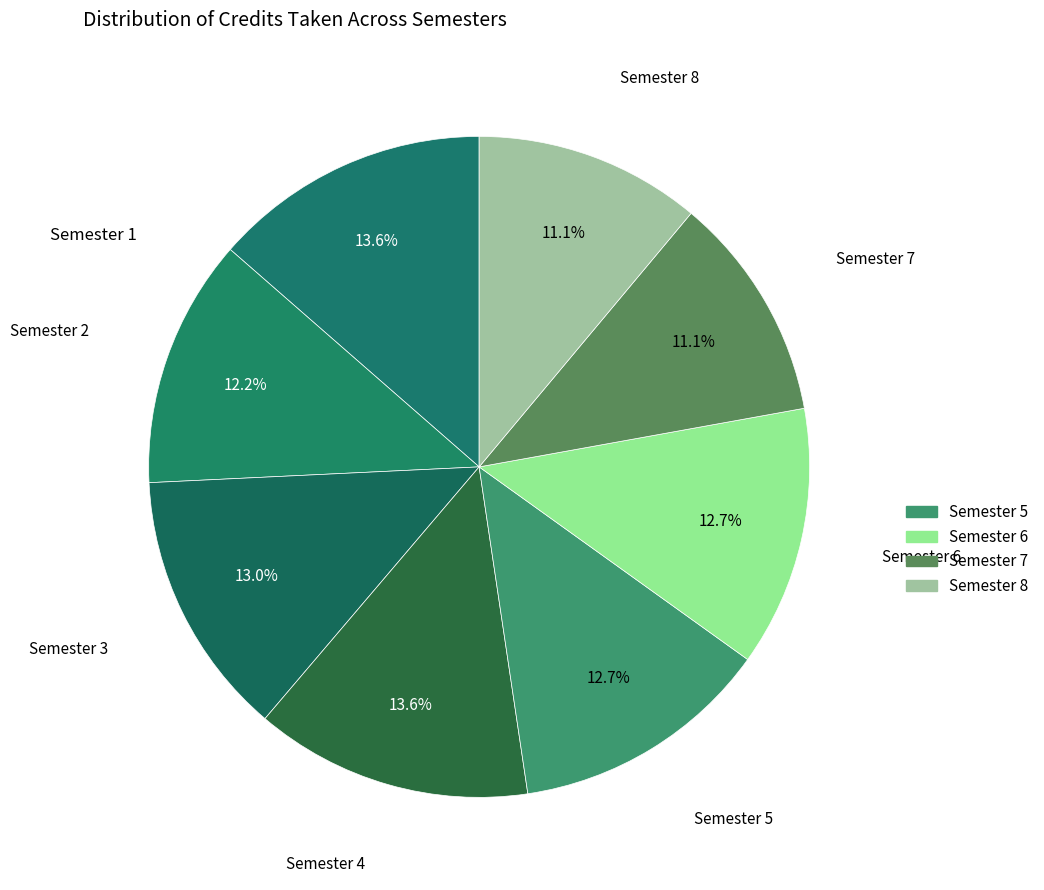

How many segments does this pie chart have?

8